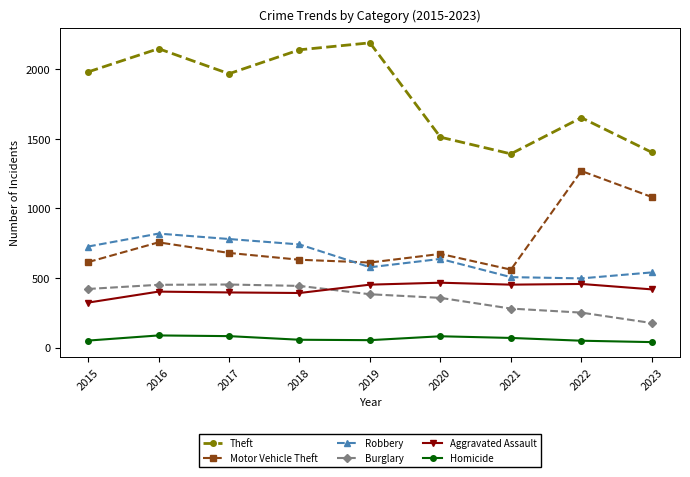

Read the Aggravated Assault value at 2021, to the nearest 5.

450